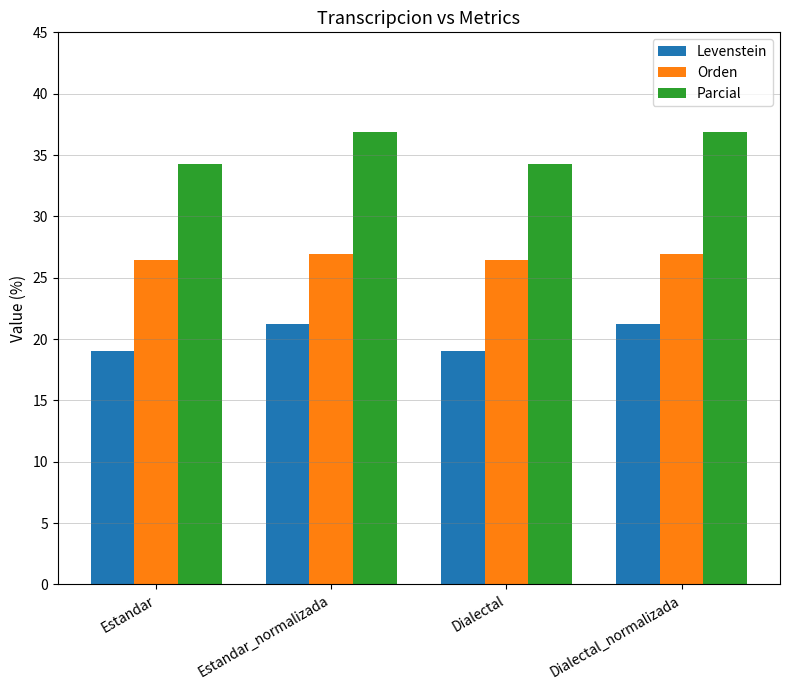

What are all the series names shown in the legend?

Levenstein, Orden, Parcial